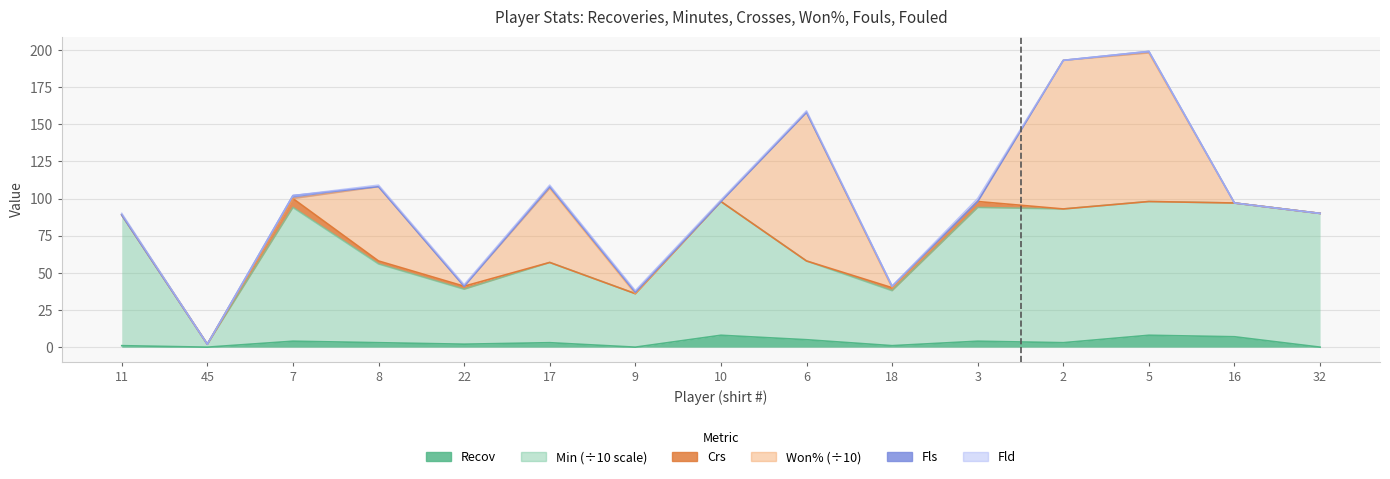

Where does the Fld series first go above 1?

3